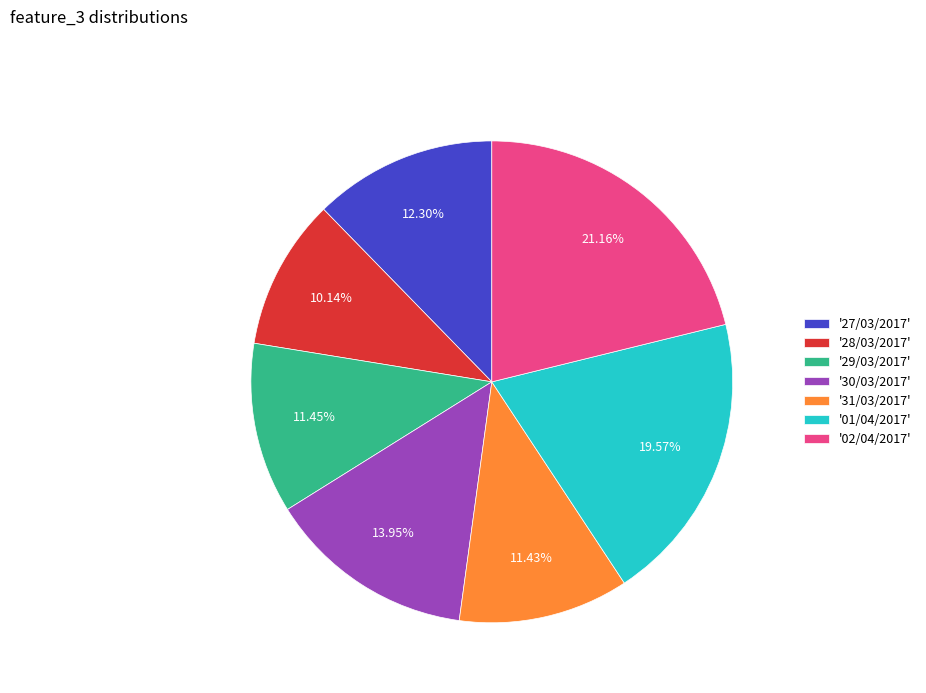

Does any single category account for the majority?

No